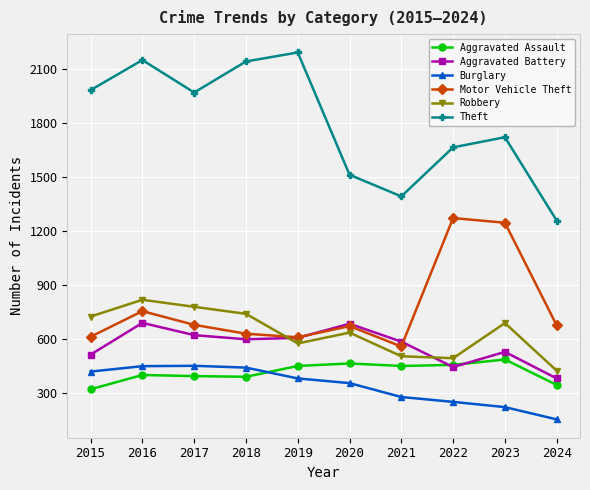

What is the value of the Theft point at the 2nd from the left?

2148